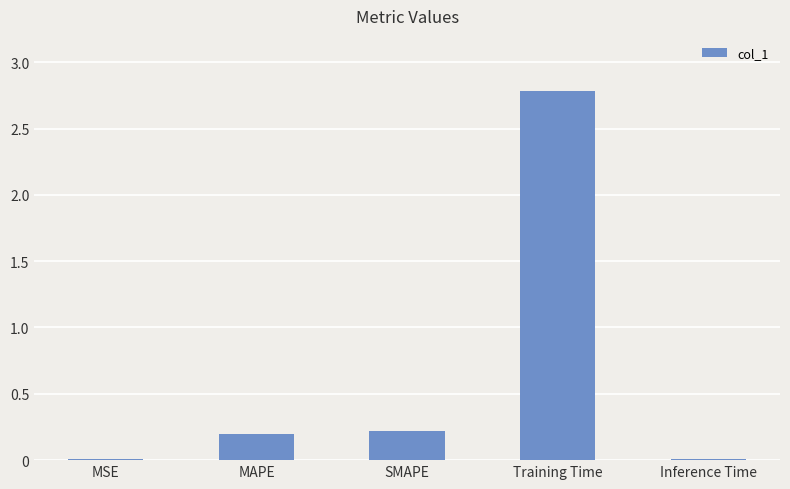

What is the change in value from MSE to SMAPE?

+0.2